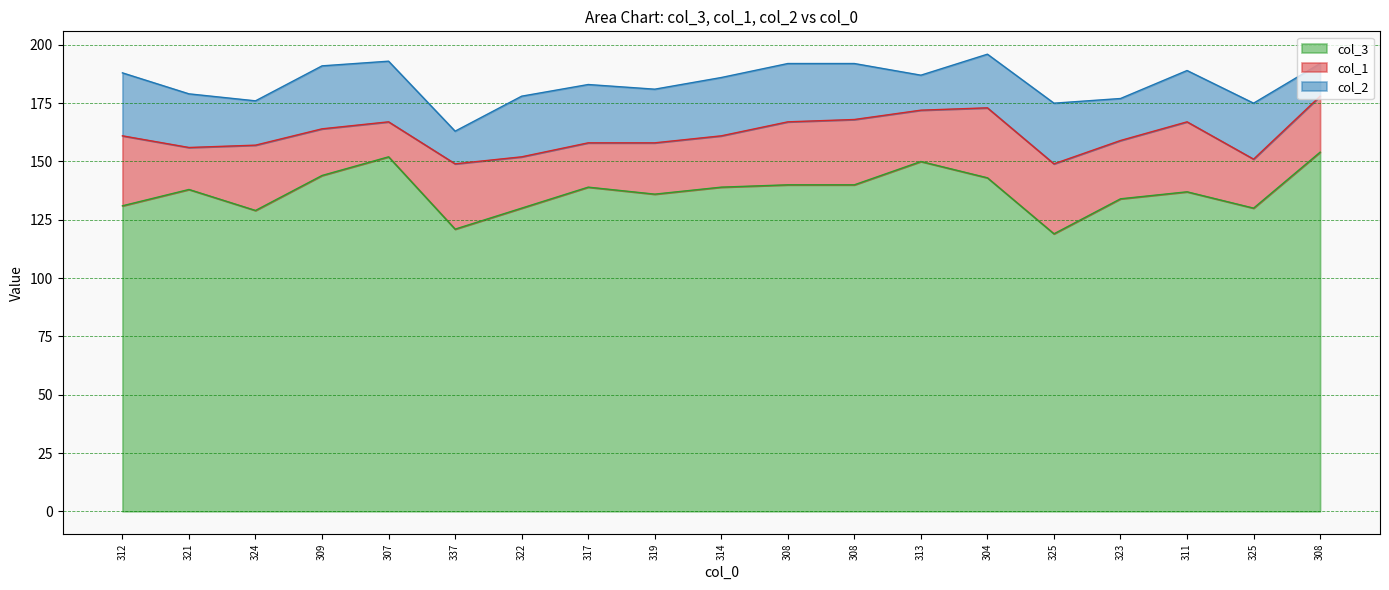

Rank the series at 313 from highest to lowest value.

col_3, col_1, col_2